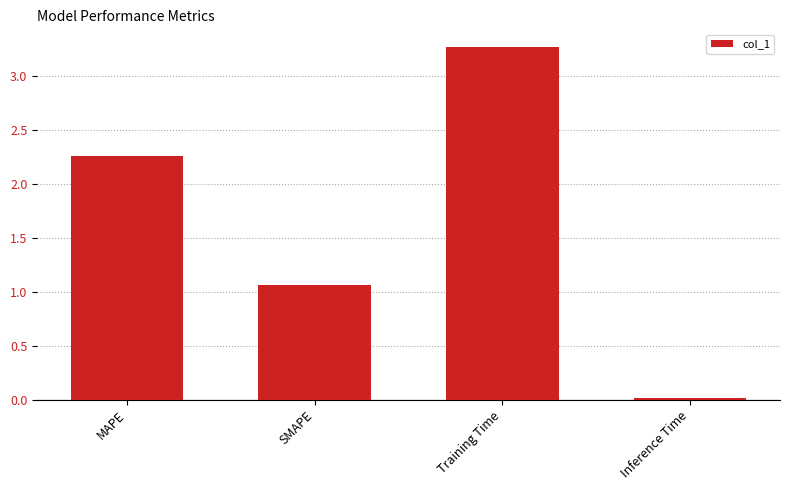

What is the difference between the maximum and minimum values?

3.3